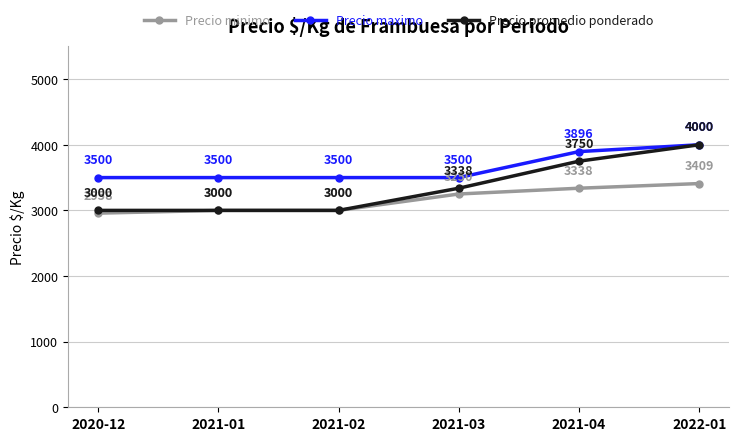

What is the value of the Precio minimo point at the 2nd from the left?

3000